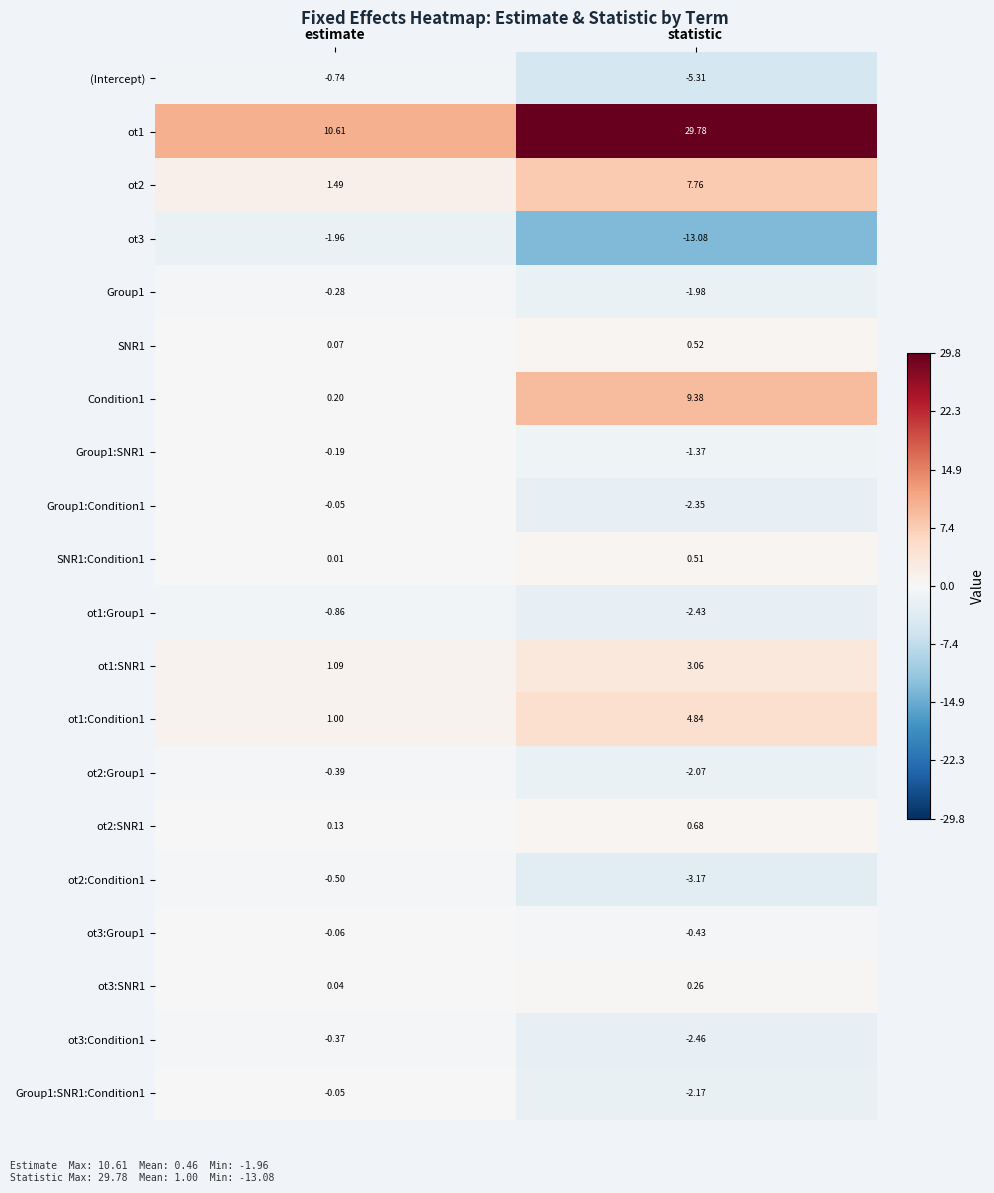

Where is ot1:SNR1 nearest to the value 2?

estimate